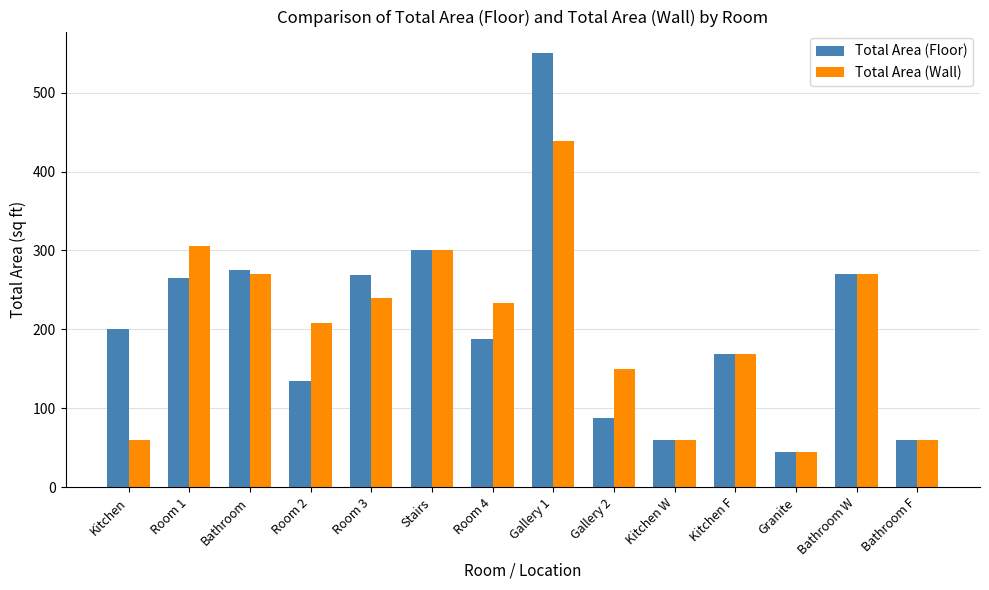

At which label does Total Area (Wall) reach its minimum?

Granite